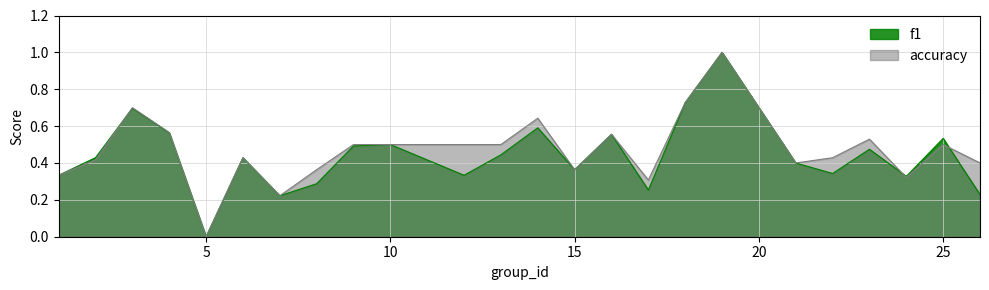

Which series has the largest total across all categories?

accuracy